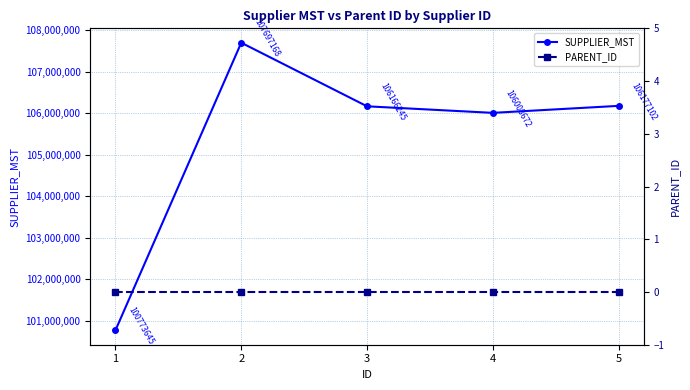

What is the greatest value displayed?

107697168